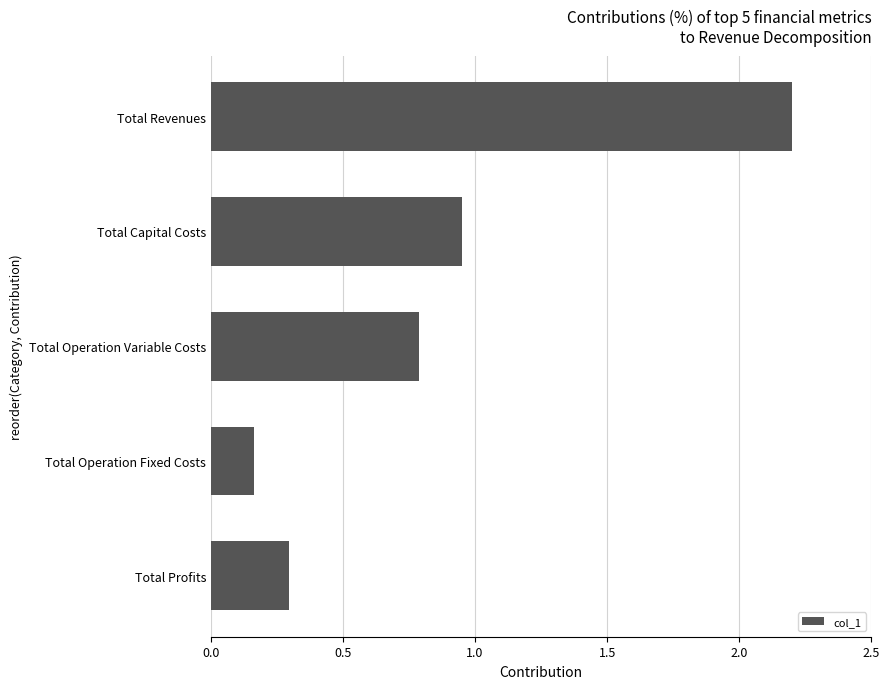

Does the chart contain stacked bars?

No